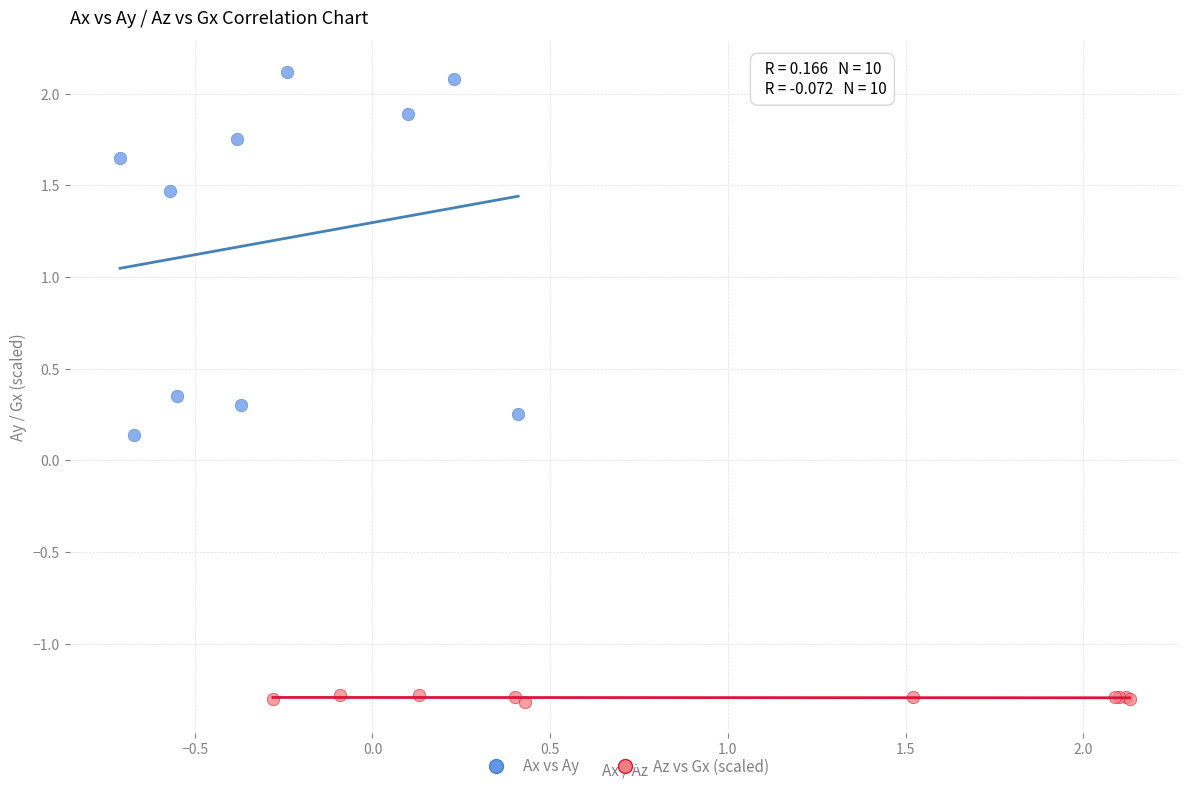

Which series has the widest spread of Y values?

Ax vs Ay